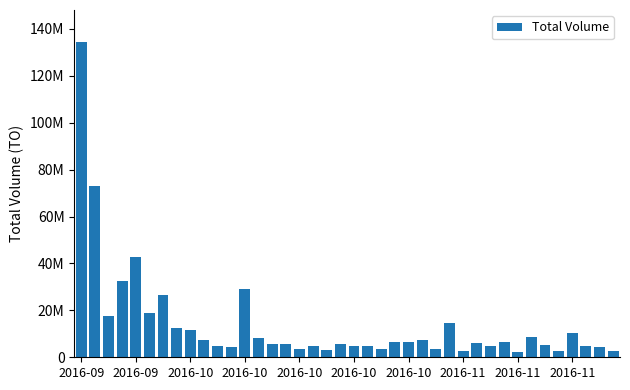

Does the chart contain any negative values?

No